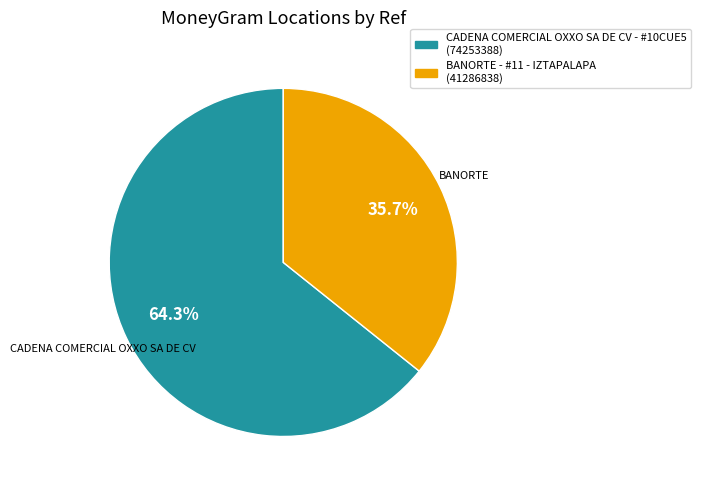

Between CADENA COMERCIAL OXXO SA DE CV - #10CUE5 and BANORTE - #11 - IZTAPALAPA, which is larger?

CADENA COMERCIAL OXXO SA DE CV - #10CUE5